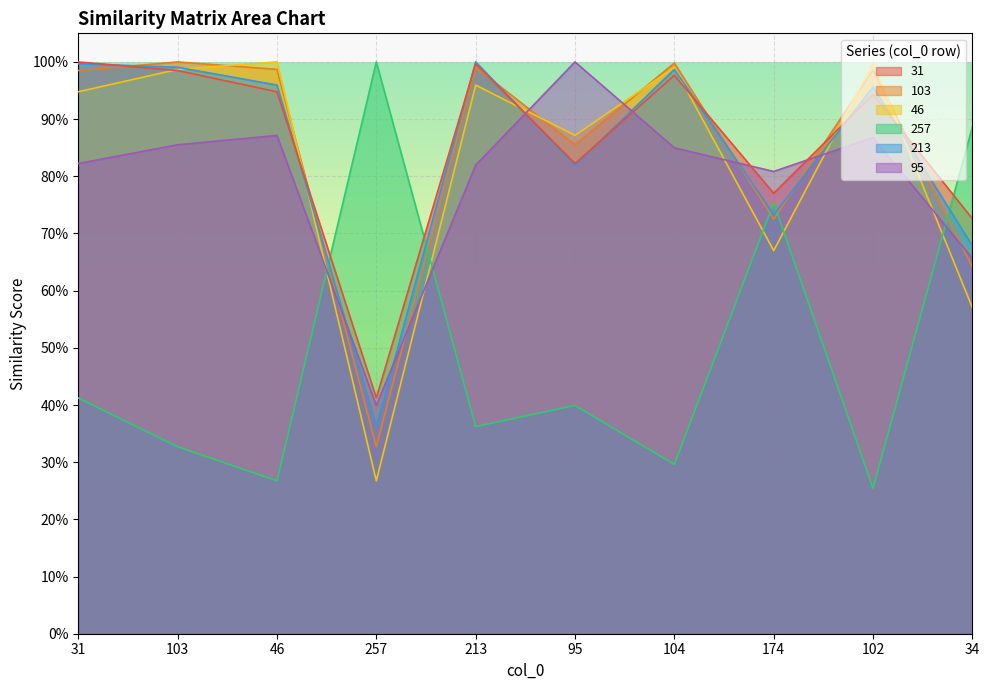

What is the difference between the maximum and second lowest values in the 46 series?

0.4